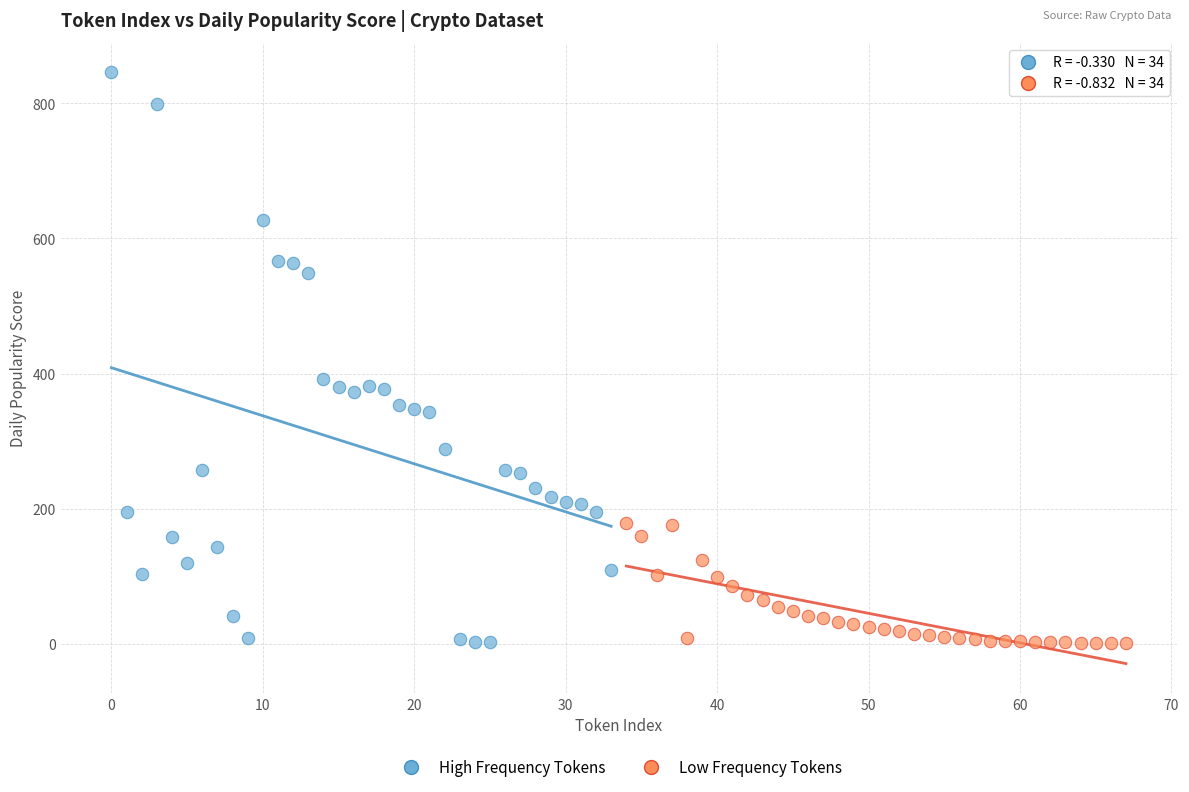

Which series has the widest spread of Y values?

High Frequency Tokens